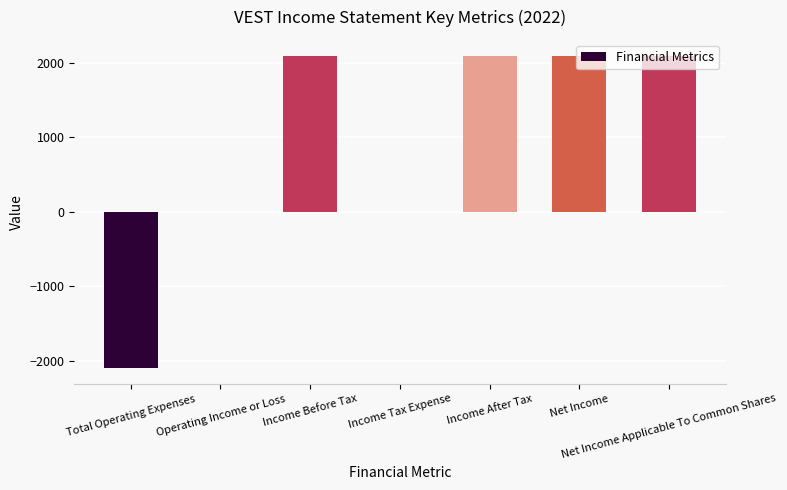

What is the sum of the values at Income Tax Expense and Net Income?

2100